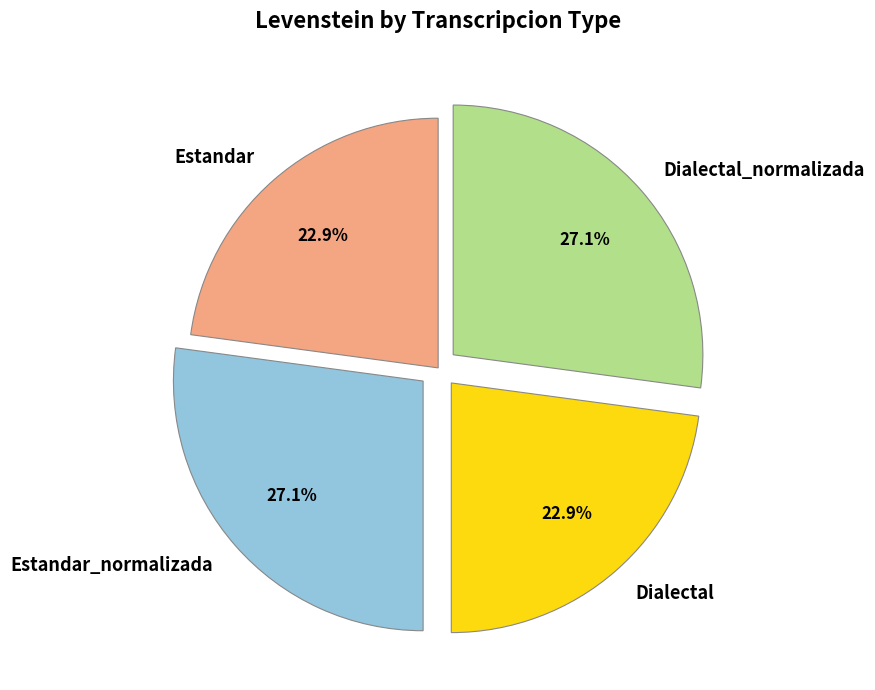

Does Dialectal_normalizada represent more than half of the total?

No